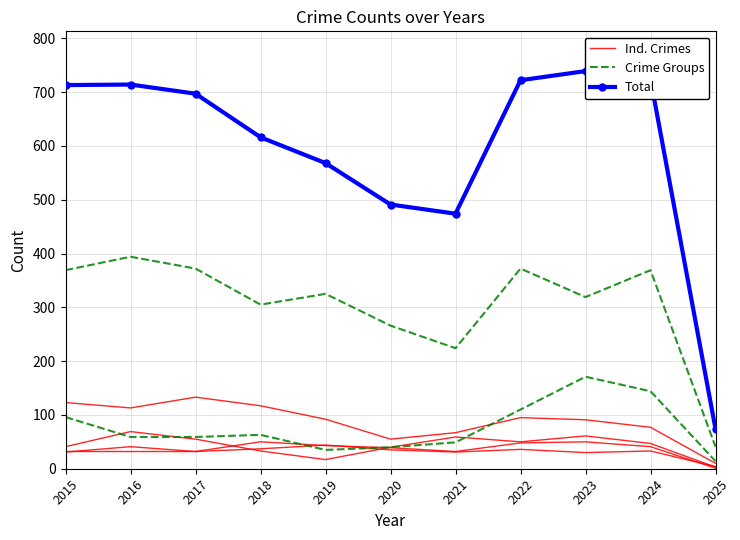

At which label is Crime Groups closest to 92?

2015